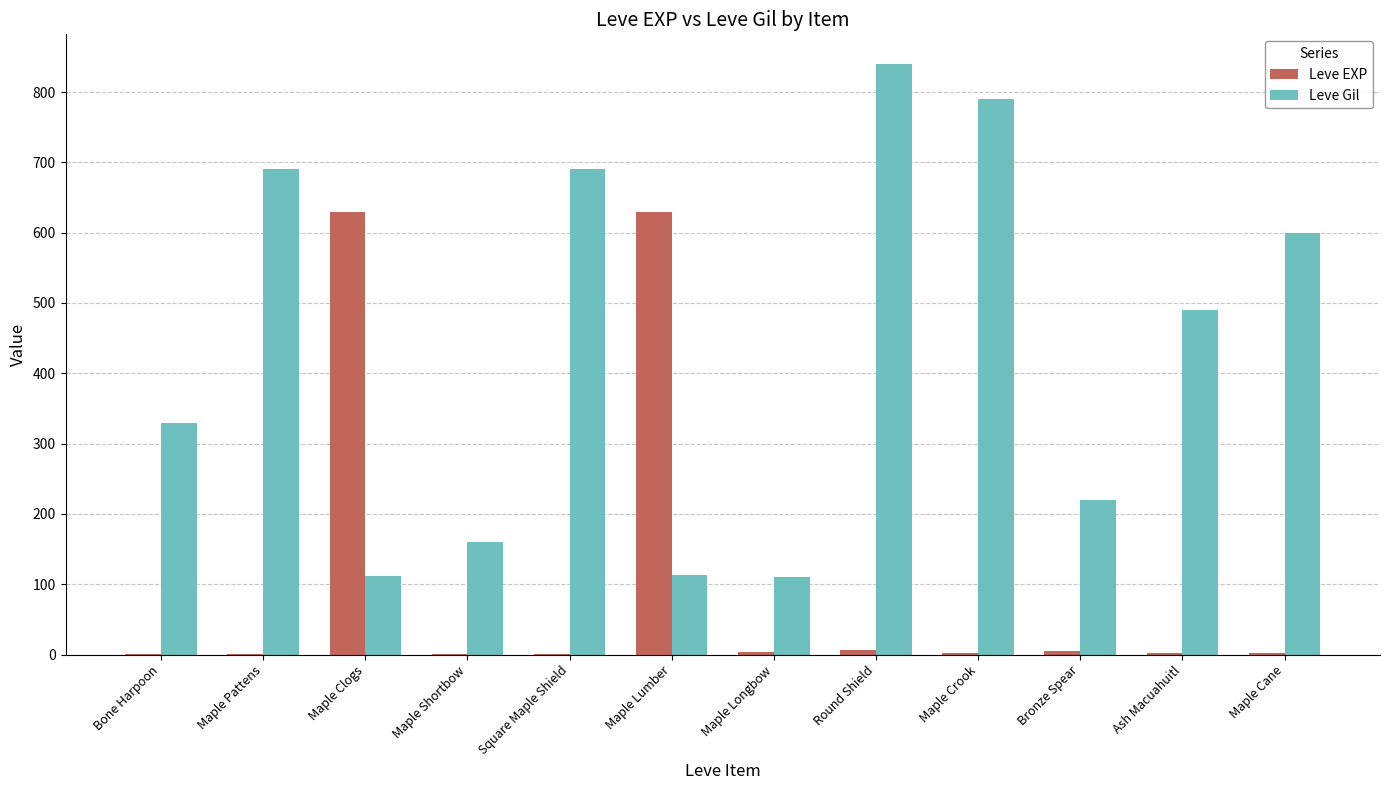

Which category has the highest value in the Leve Gil series?

Round Shield